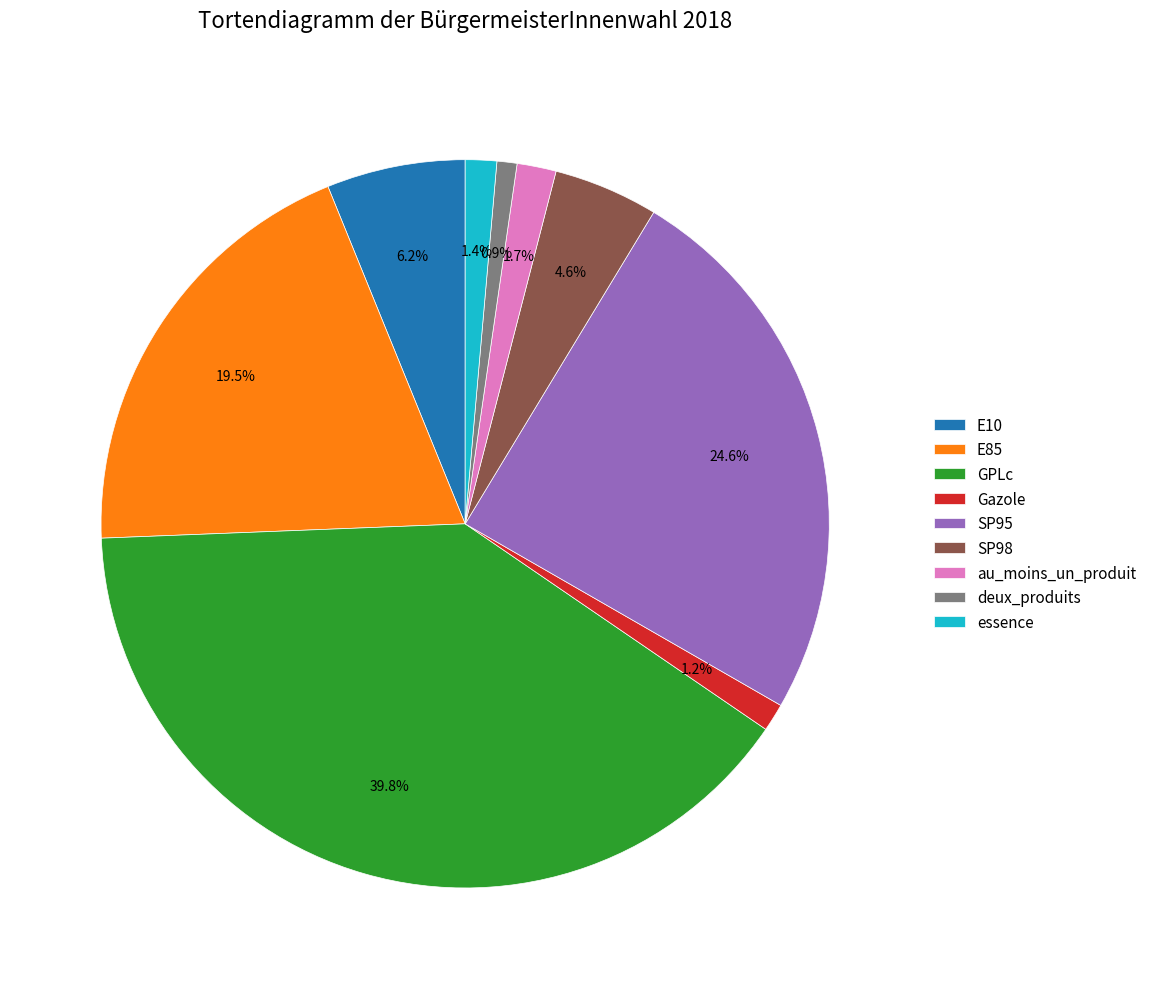

To the nearest percent, what is the difference between the largest and smallest slice percentages?

39%